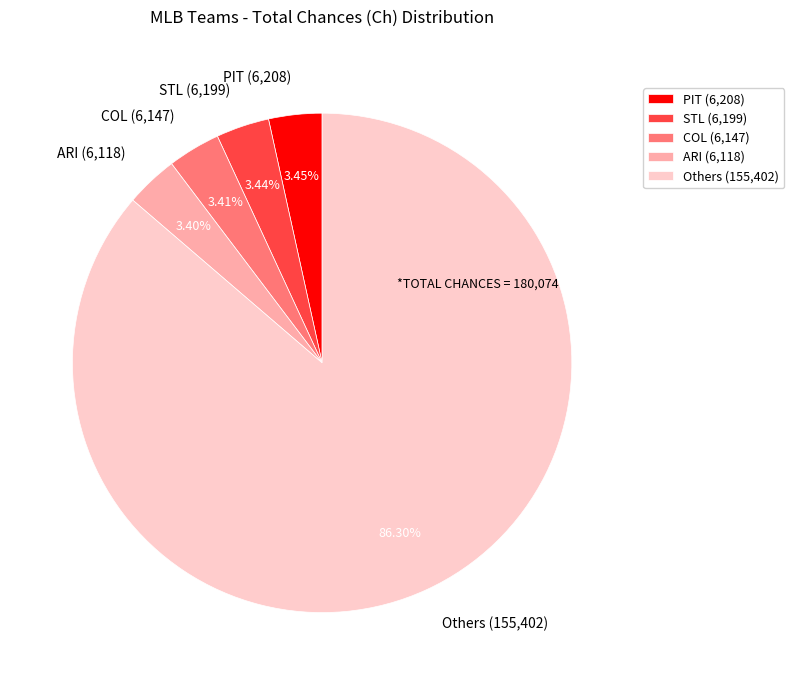

What is the ratio of the value at STL (6,199) to the value at ARI (6,118)?

1.0